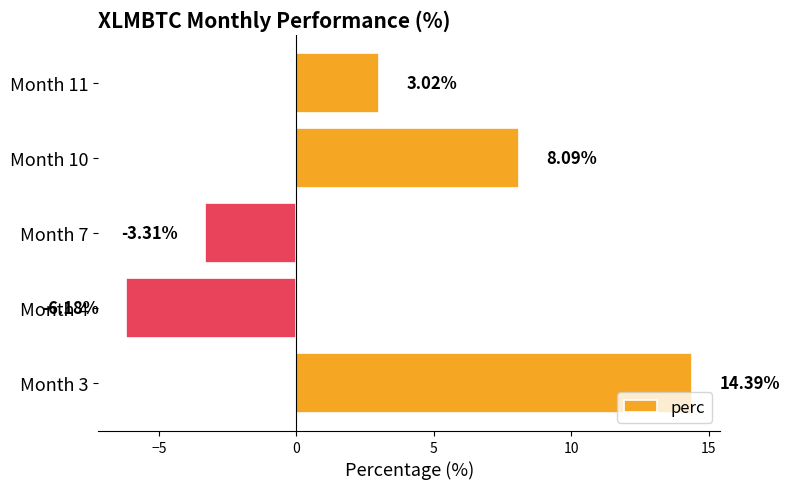

List the labels in order of value, smallest first.

Month 4, Month 7, Month 11, Month 10, Month 3